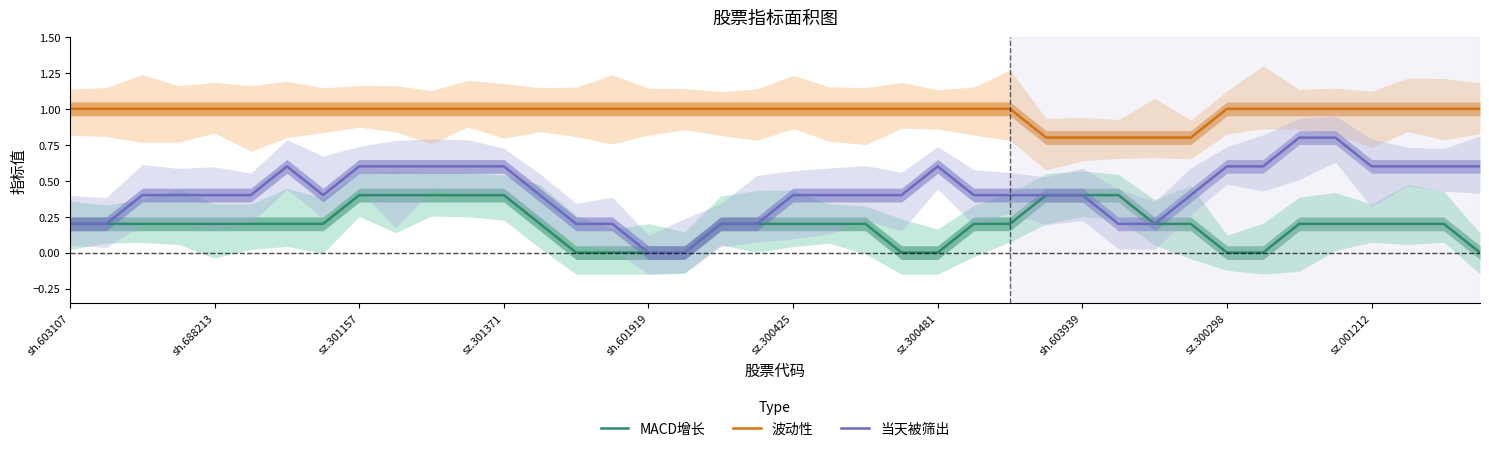

Reading left to right, what are all the values shown in this chart?

MACD增长: 0.2	0.2	0.2	0.2	0.2	0.2	0.2	0.2	0.4	0.4	0.4	0.4	0.4	0.2	0.0	0.0	0.0	0.0	0.2	0.2	0.2	0.2	0.2	0.0	0.0	0.2	0.2	0.4	0.4	0.4	0.2	0.2	0.0	0.0	0.2	0.2	0.2	0.2	0.2	0.0
波动性: 1.0	1.0	1.0	1.0	1.0	1.0	1.0	1.0	1.0	1.0	1.0	1.0	1.0	1.0	1.0	1.0	1.0	1.0	1.0	1.0	1.0	1.0	1.0	1.0	1.0	1.0	1.0	0.8	0.8	0.8	0.8	0.8	1.0	1.0	1.0	1.0	1.0	1.0	1.0	1.0
当天被筛出: 0.2	0.2	0.4	0.4	0.4	0.4	0.6	0.4	0.6	0.6	0.6	0.6	0.6	0.4	0.2	0.2	0.0	0.0	0.2	0.2	0.4	0.4	0.4	0.4	0.6	0.4	0.4	0.4	0.4	0.2	0.2	0.4	0.6	0.6	0.8	0.8	0.6	0.6	0.6	0.6